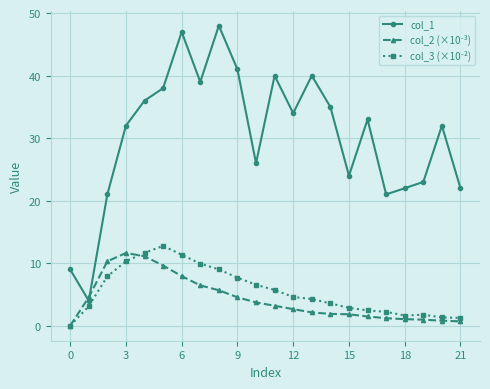

At how many categories does at least one series exceed 25?

14